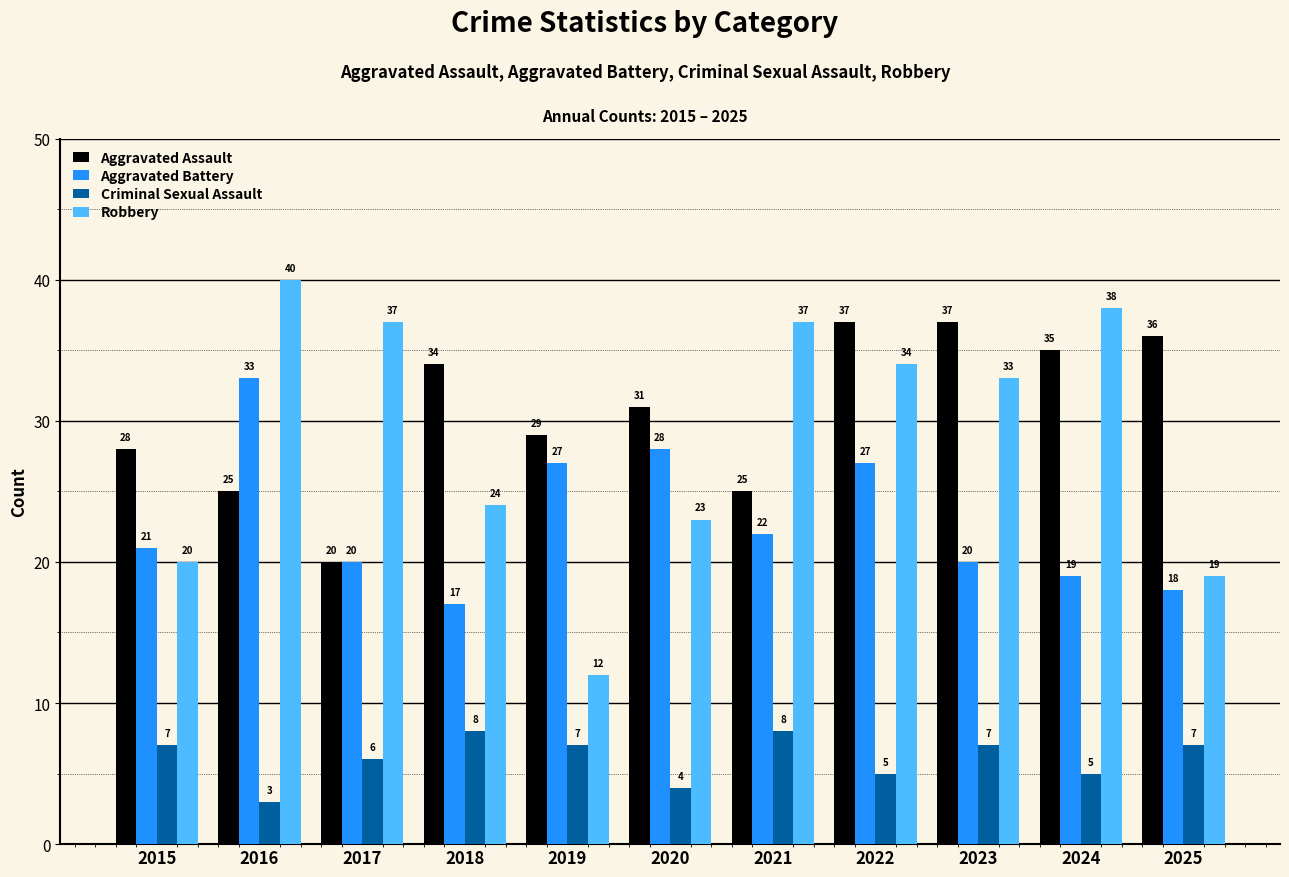

What is the minimum value for Robbery?

12